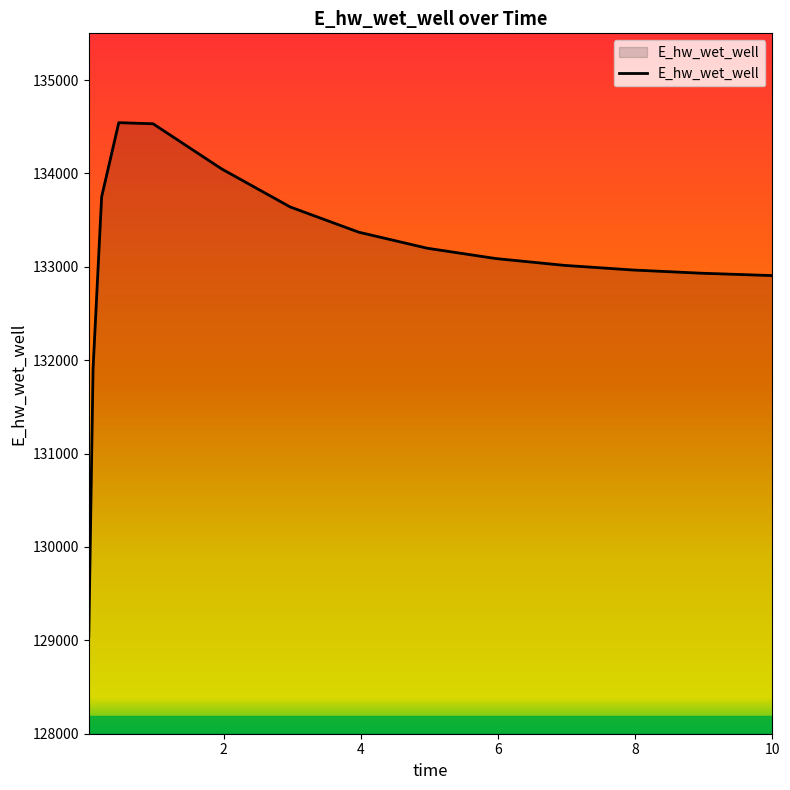

What is the difference between the maximum and minimum values?

5504.6